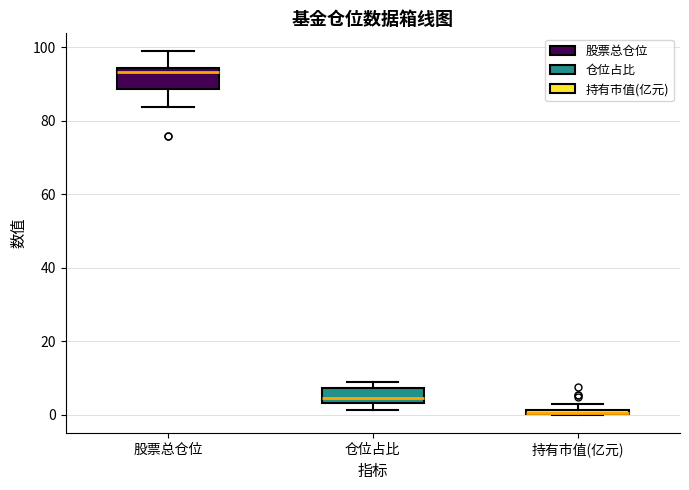

Where is the lower edge of the box for 股票总仓位 on the y-axis? The values are not printed on the chart, so give them approximately, as read against the axis.

88